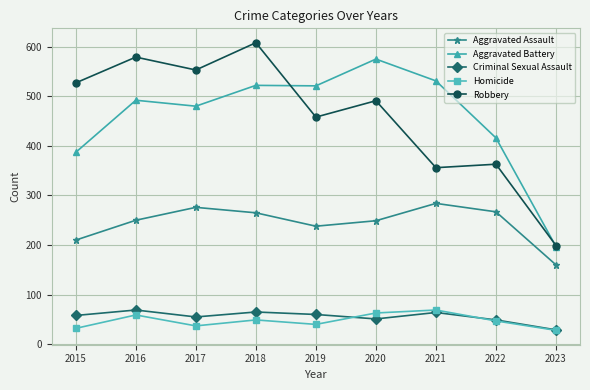

True or false: Homicide and Aggravated Battery cross at least once.

False